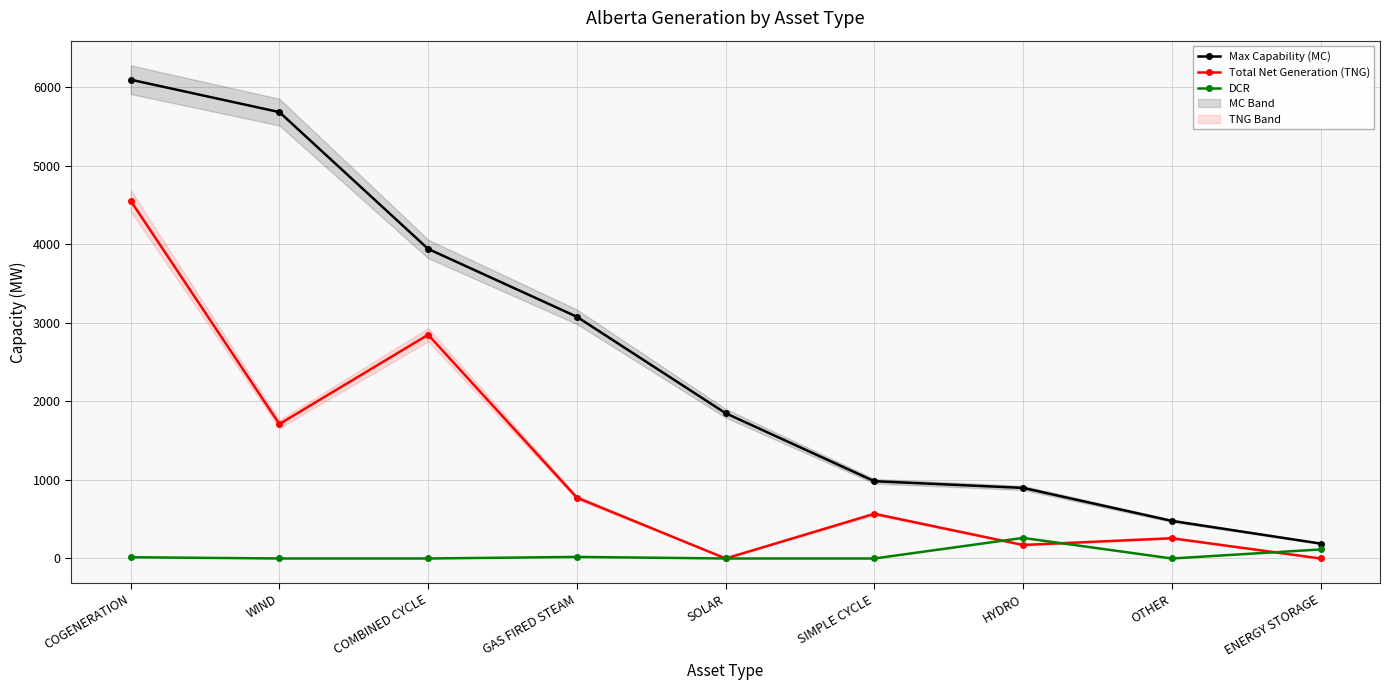

What position from the right is HYDRO?

3